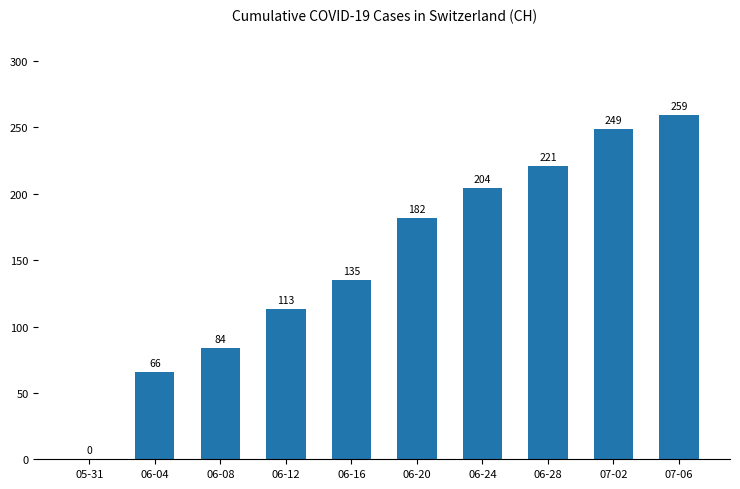

At which category does the chart reach its peak across all series?

07-06